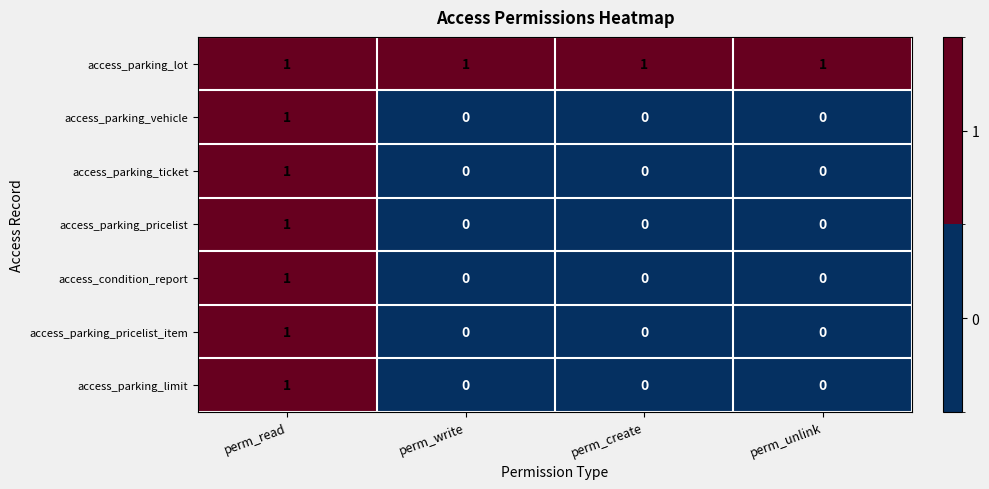

At which label does access_parking_ticket reach its peak?

perm_read